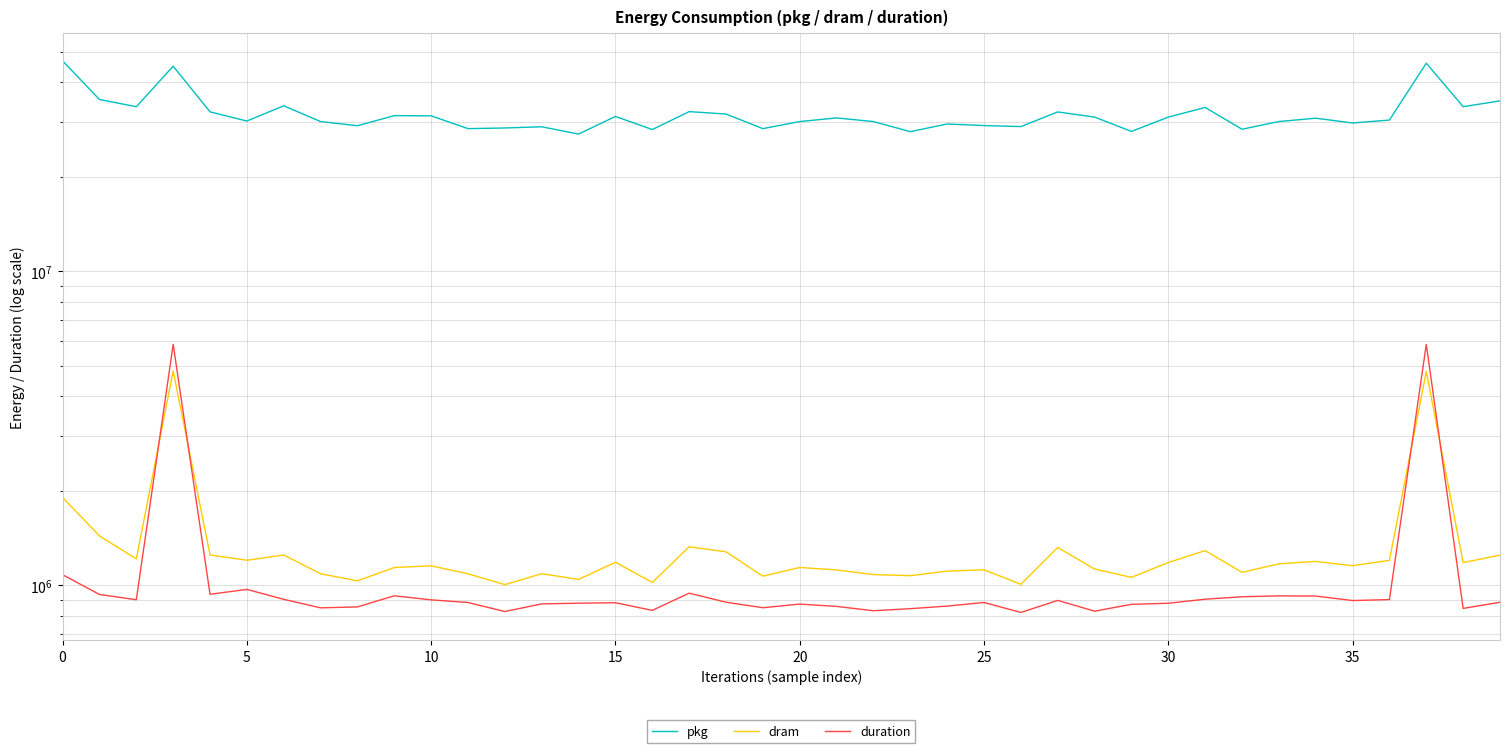

Does the chart display data point markers on the line(s)?

No